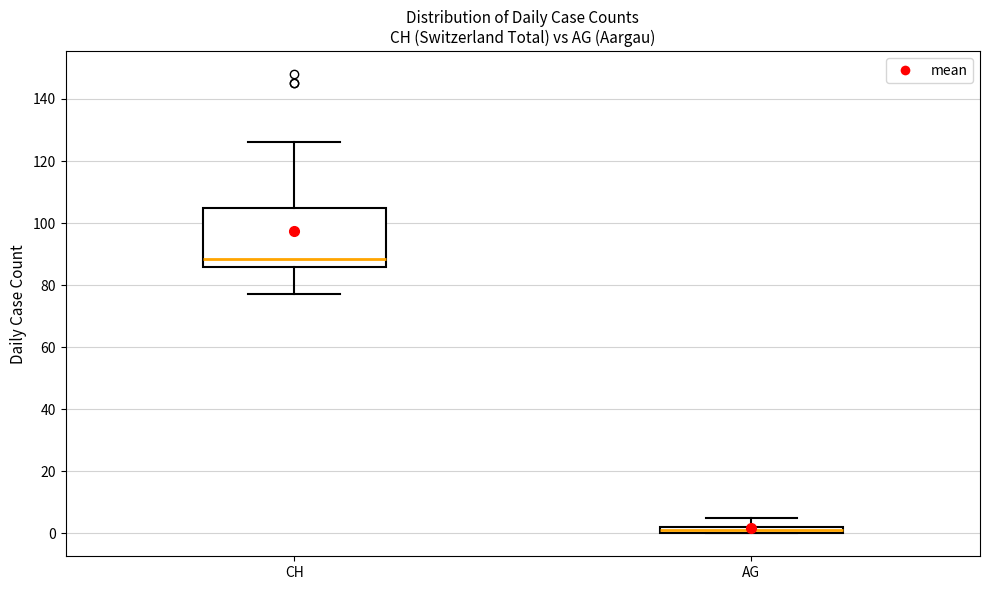

Which box is the tallest, from its lower edge to its upper edge?

CH